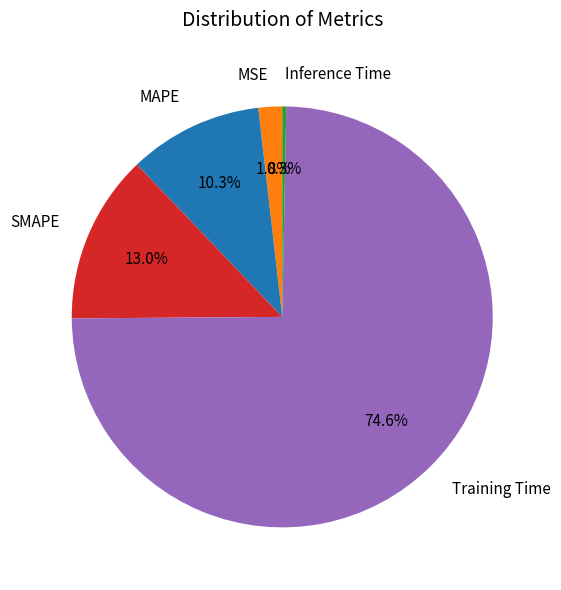

What is the largest slice in the pie chart?

Training Time